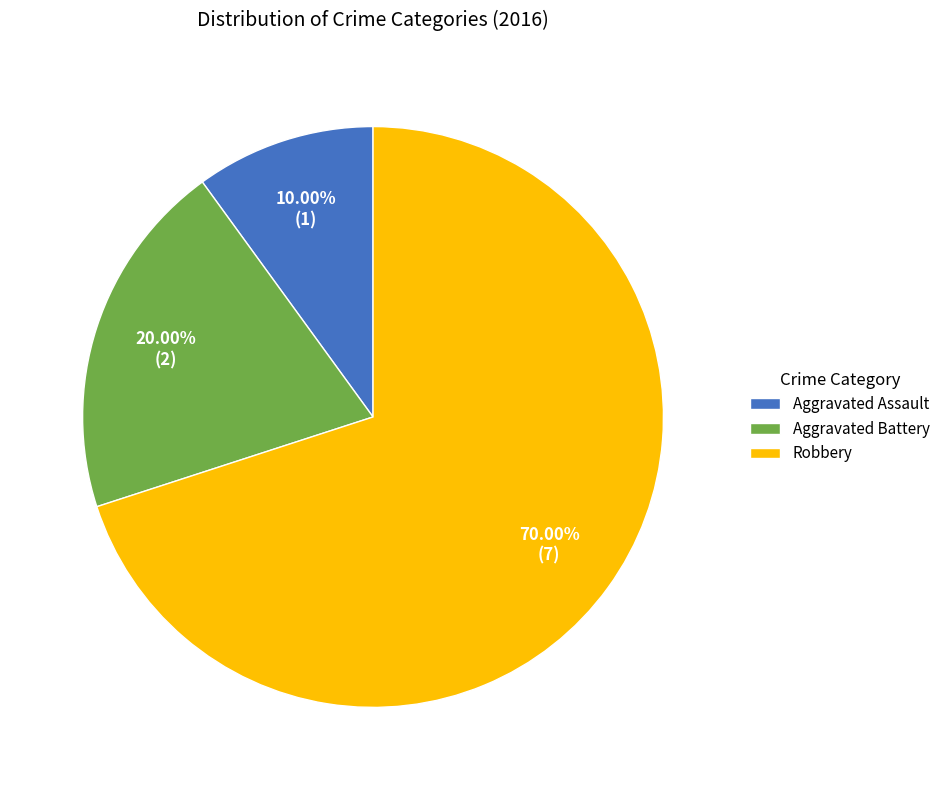

To the nearest percent, what percentage of the pie is Aggravated Assault?

10%